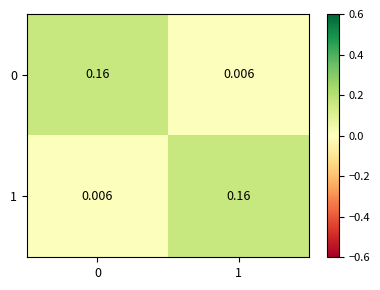

Is the value of 1 at 0 greater than the value of 0 at 0?

No